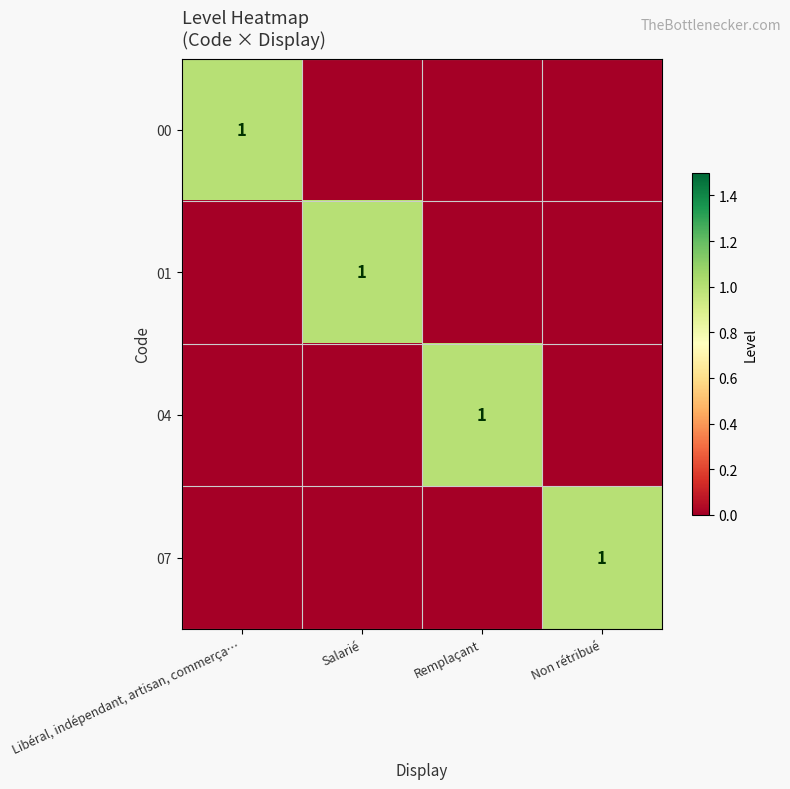

True or false: 01 has a value of 0 at Non rétribué.

True